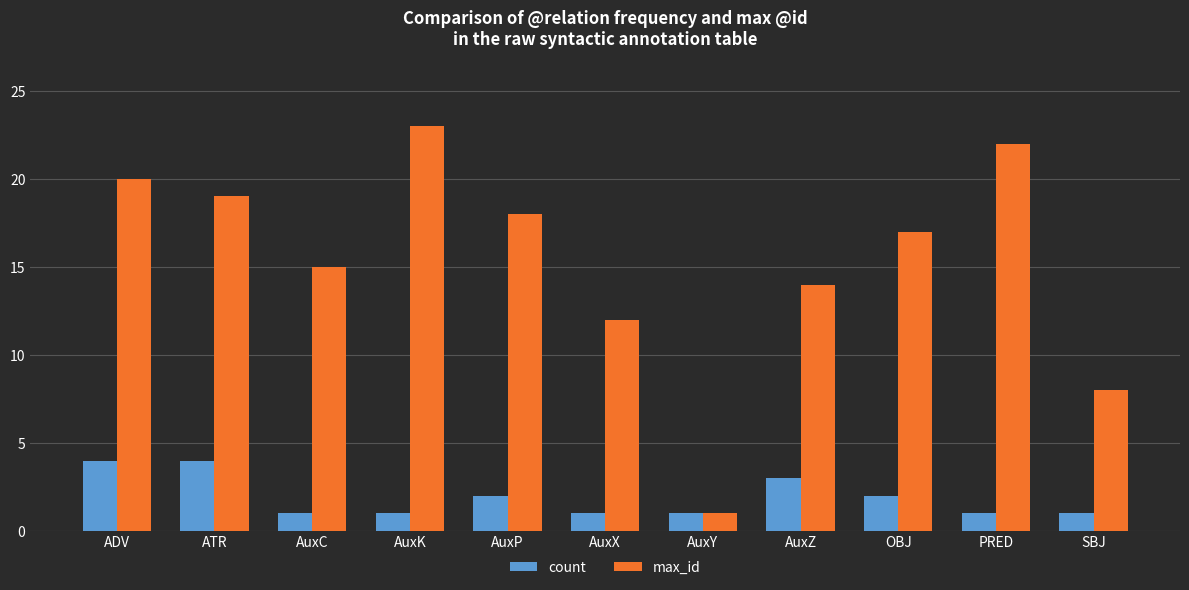

Reading right to left, list all the values displayed in this chart.

count: SBJ=1	PRED=1	OBJ=2	AuxZ=3	AuxY=1	AuxX=1	AuxP=2	AuxK=1	AuxC=1	ATR=4	ADV=4
max_id: SBJ=8	PRED=22	OBJ=17	AuxZ=14	AuxY=1	AuxX=12	AuxP=18	AuxK=23	AuxC=15	ATR=19	ADV=20